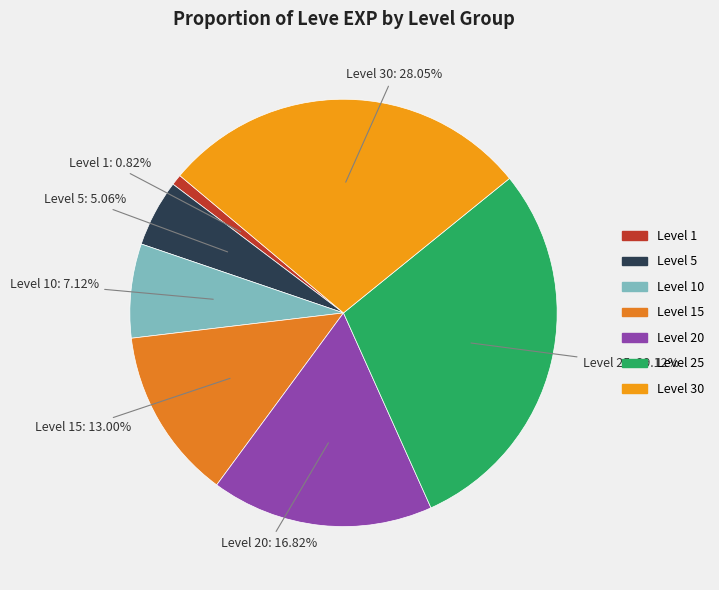

Does any single category account for the majority?

No